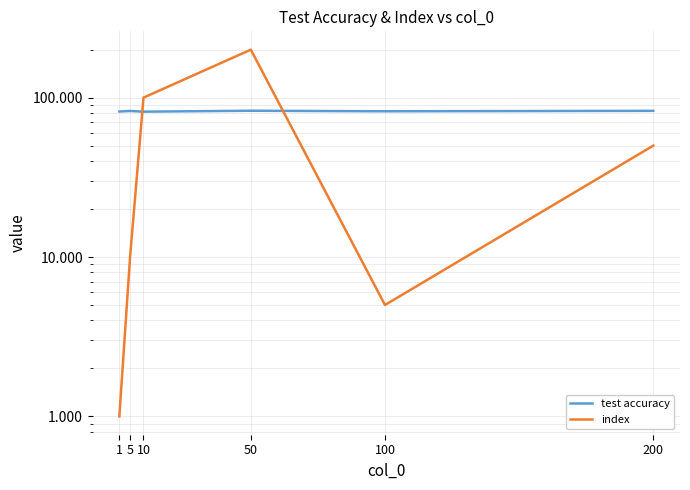

The value of test accuracy at 50 is 82.8. True or false?

True